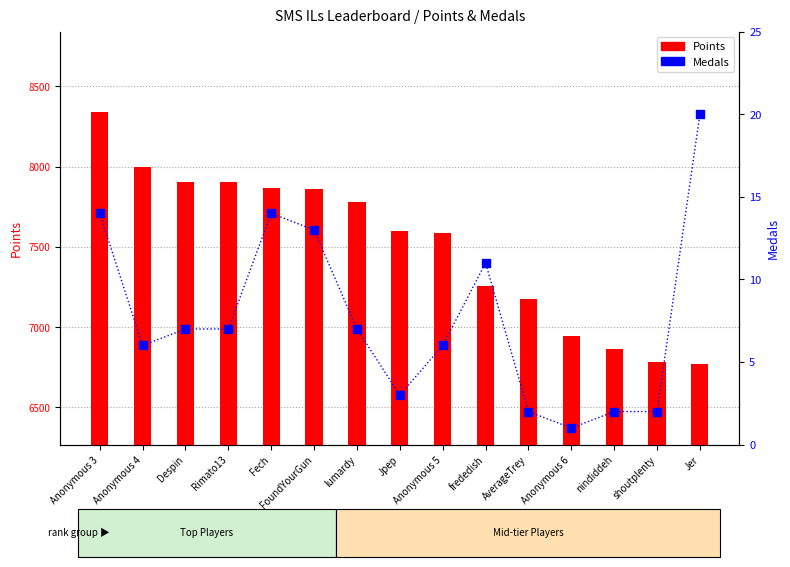

What are all the series names shown in the legend?

Points, Medals